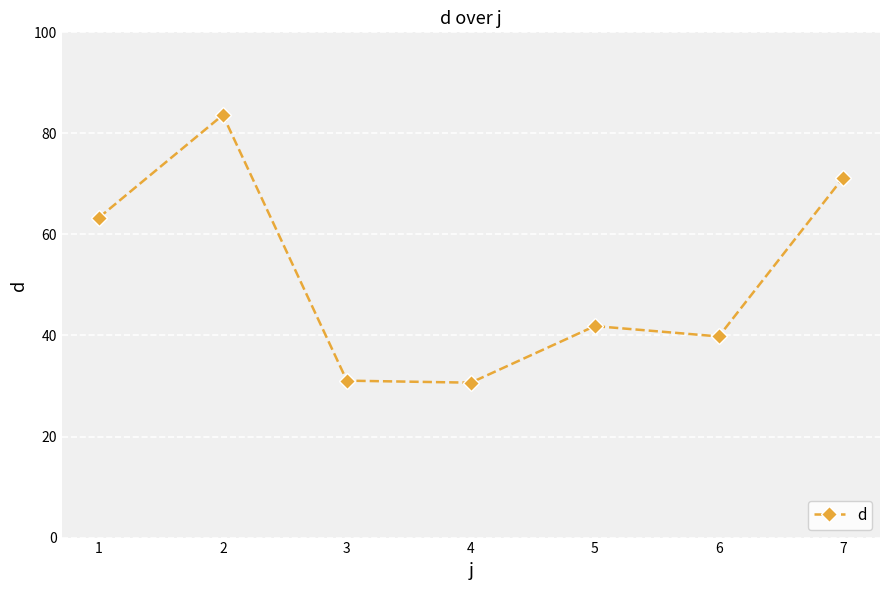

How many data points does each series have?

7